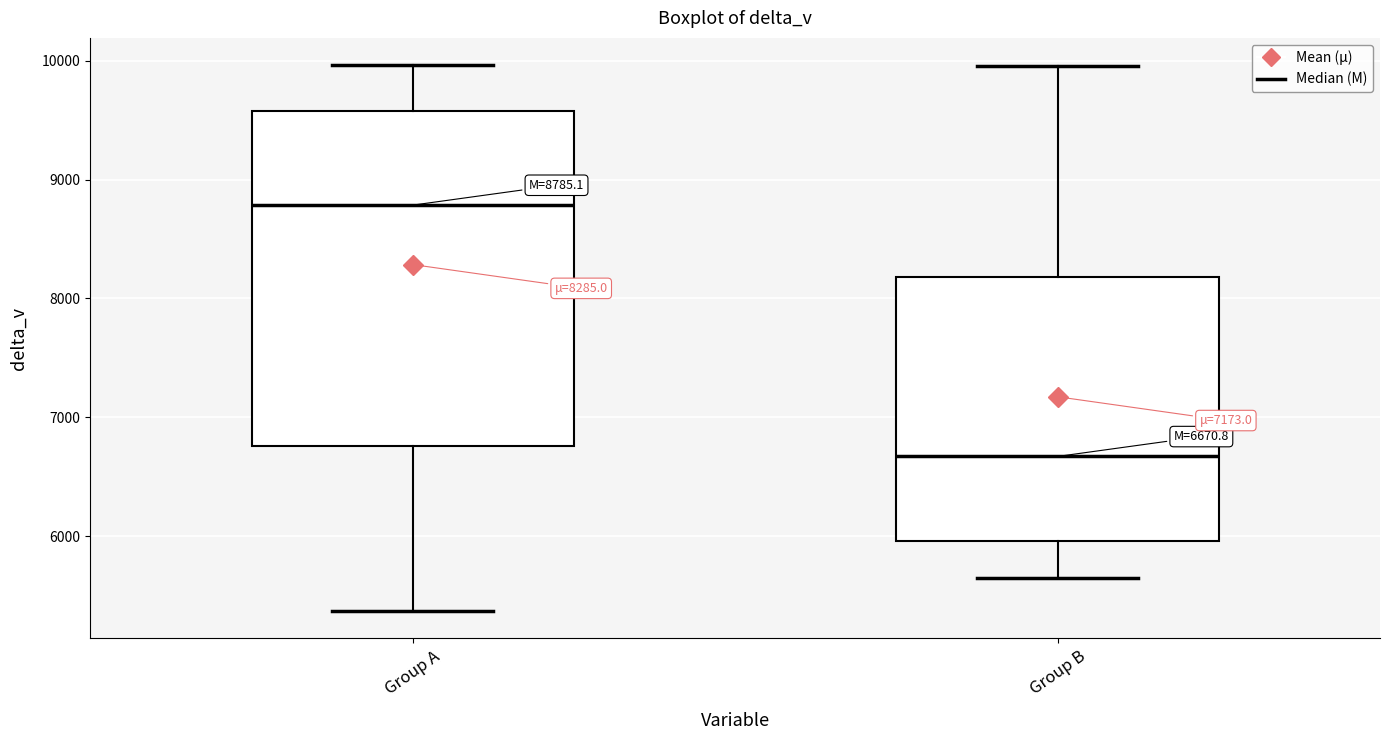

Which box is the tallest, from its lower edge to its upper edge?

Group A